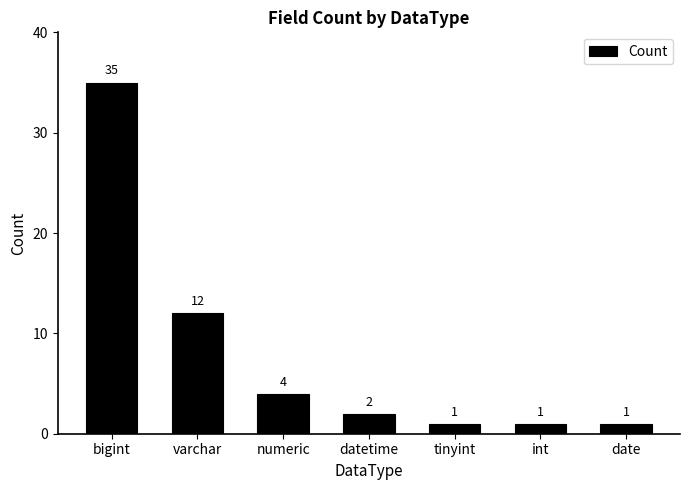

What is the smallest value displayed?

1